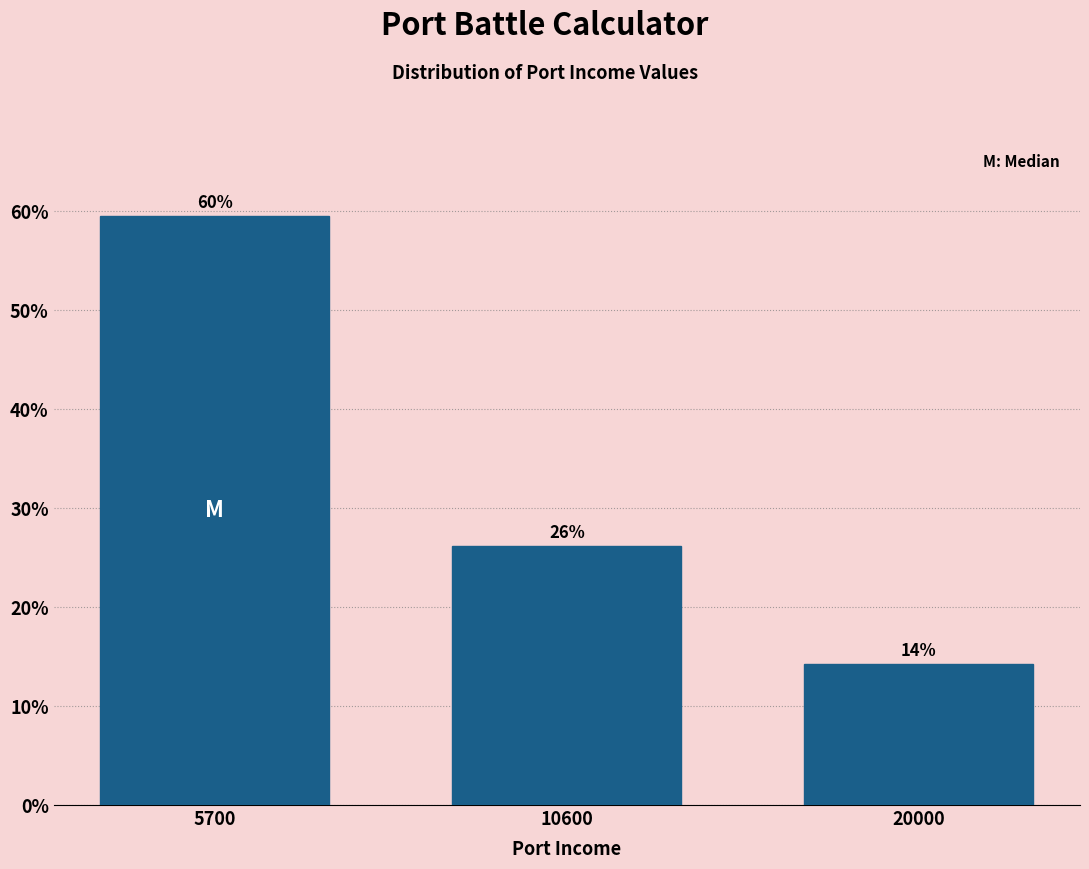

Are the bars horizontal?

No